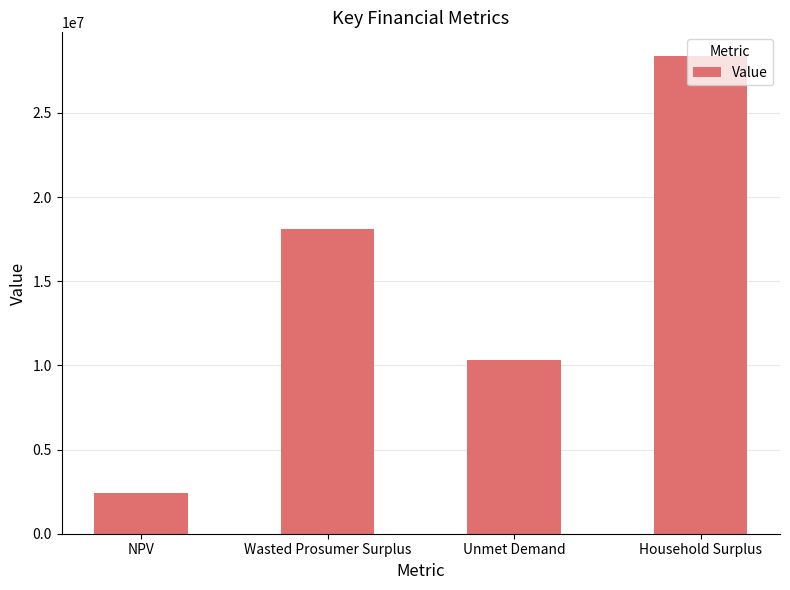

The value at NPV is 2427156.3. True or false?

True